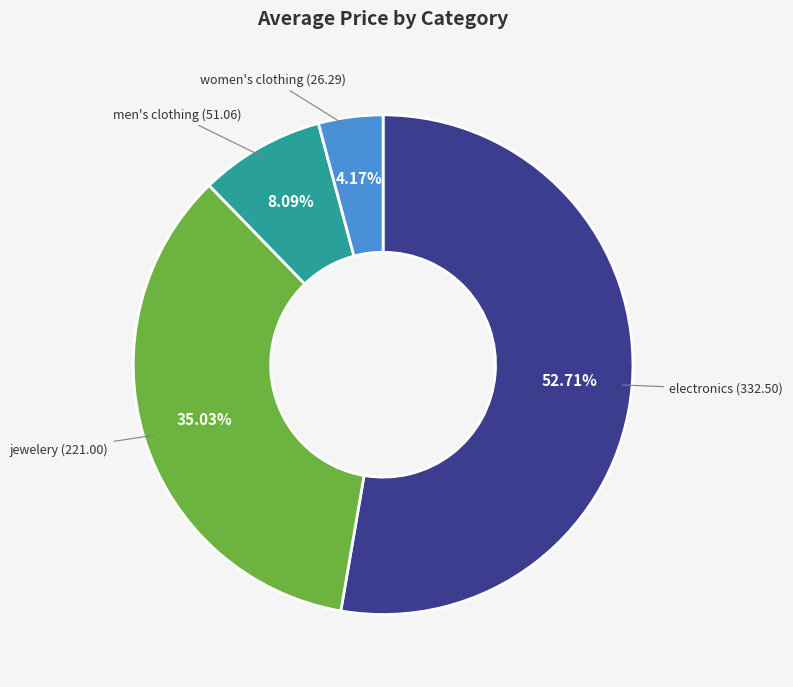

Is there a majority slice in this chart?

Yes